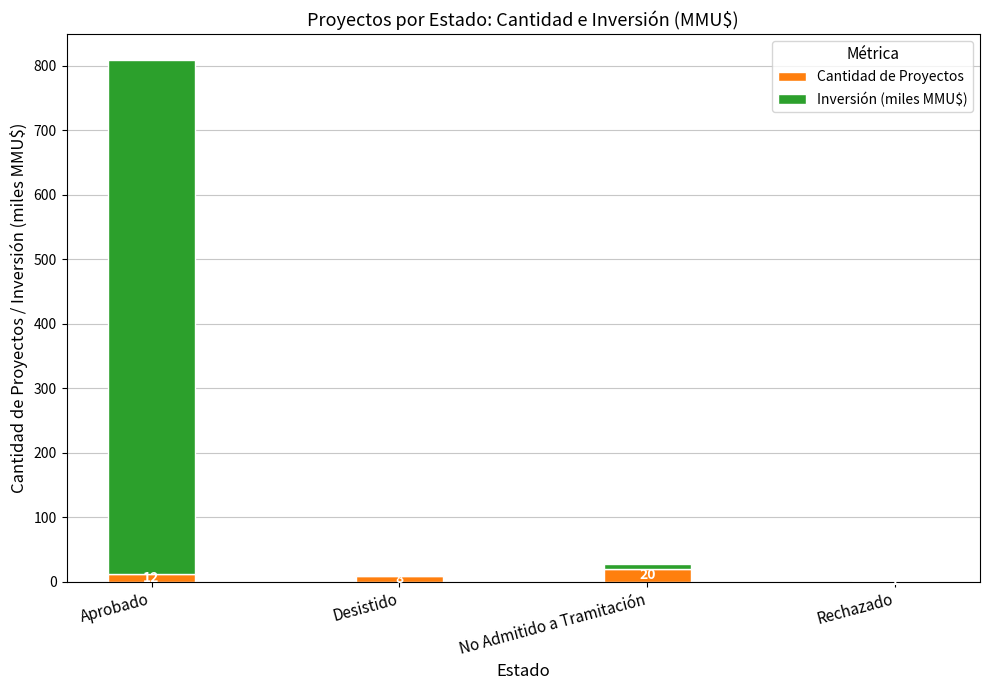

At which category is the sum across all series the highest?

Aprobado